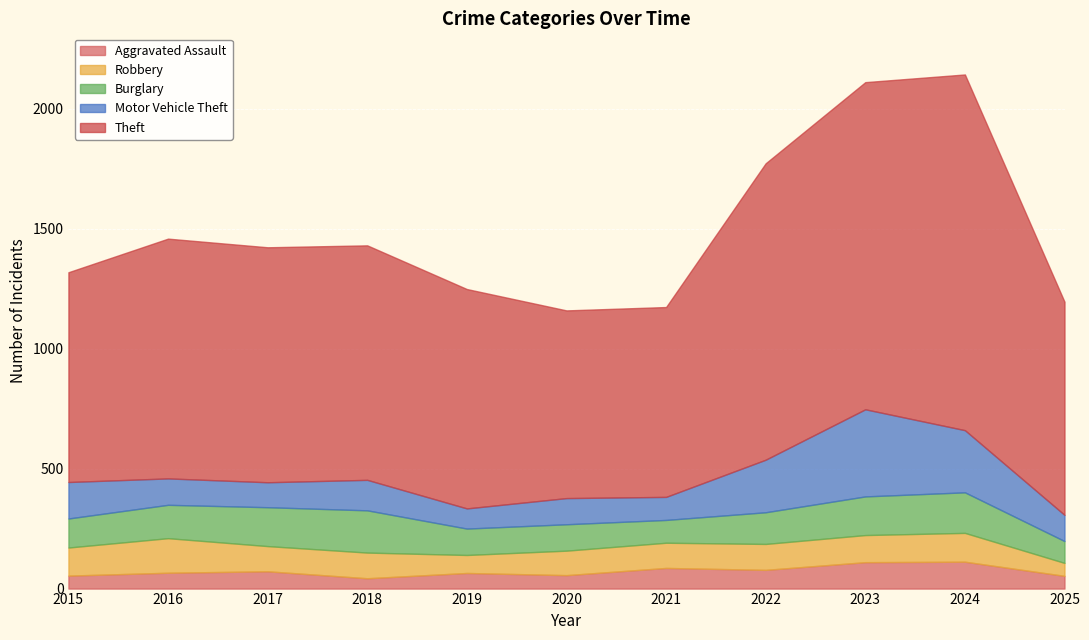

At how many categories does at least one series exceed 590?

11